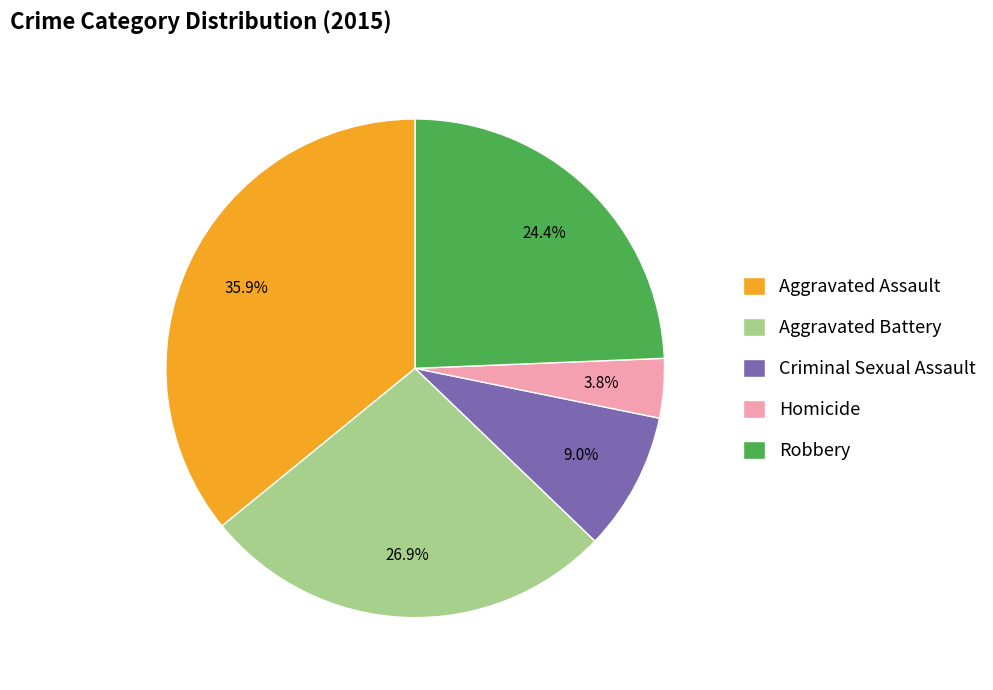

Approximately how many times larger is the value at Robbery compared to Criminal Sexual Assault?

2.7